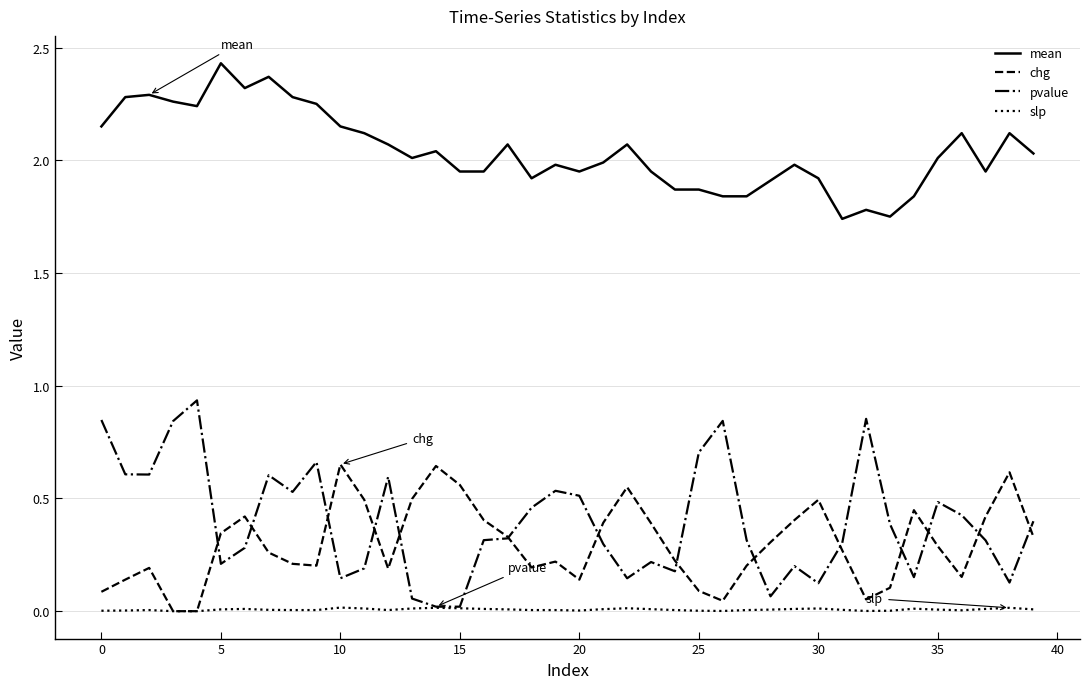

List the series in order of their peak value, lowest first.

slp, chg, pvalue, mean